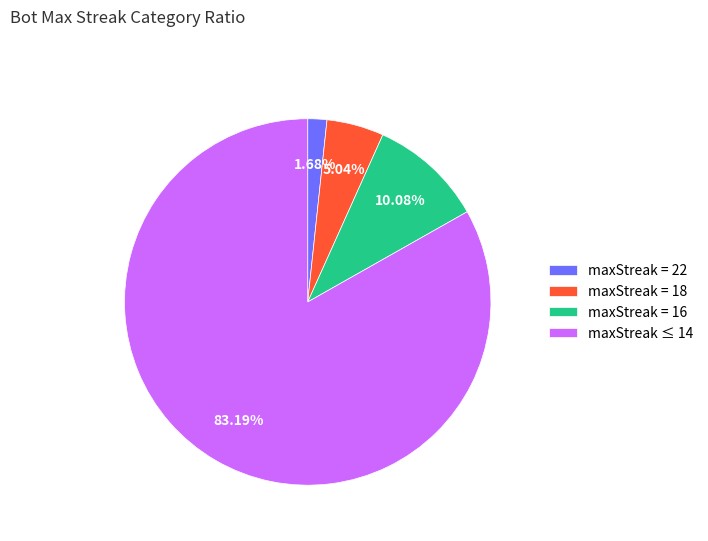

Which has a higher value, maxStreak = 16 or maxStreak = 22?

maxStreak = 16